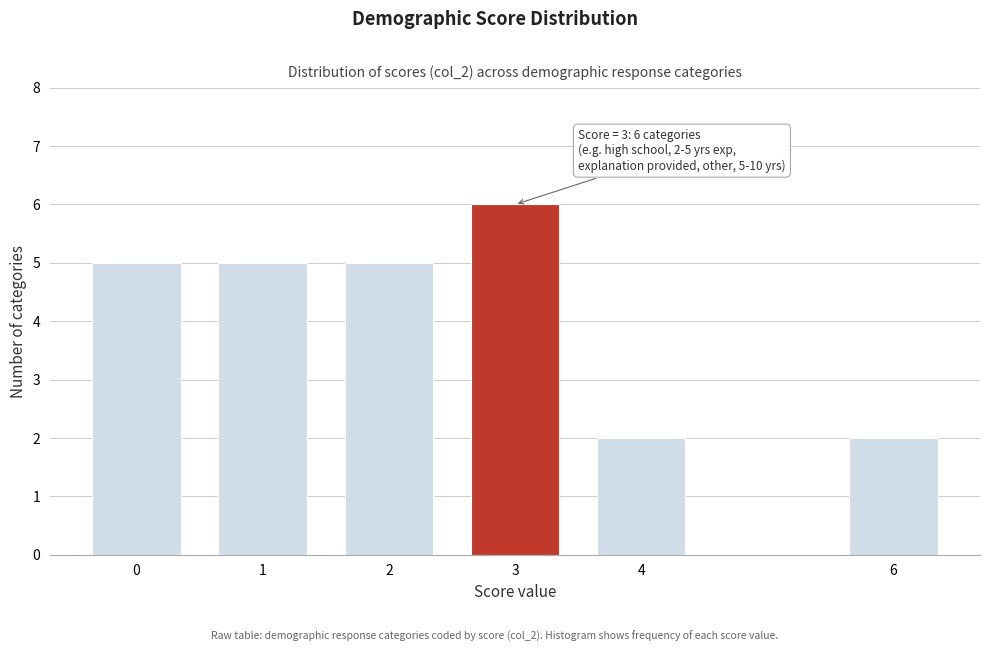

Reading right to left, extract all data points from this chart.

6=2	4=2	3=6	2=5	1=5	0=5